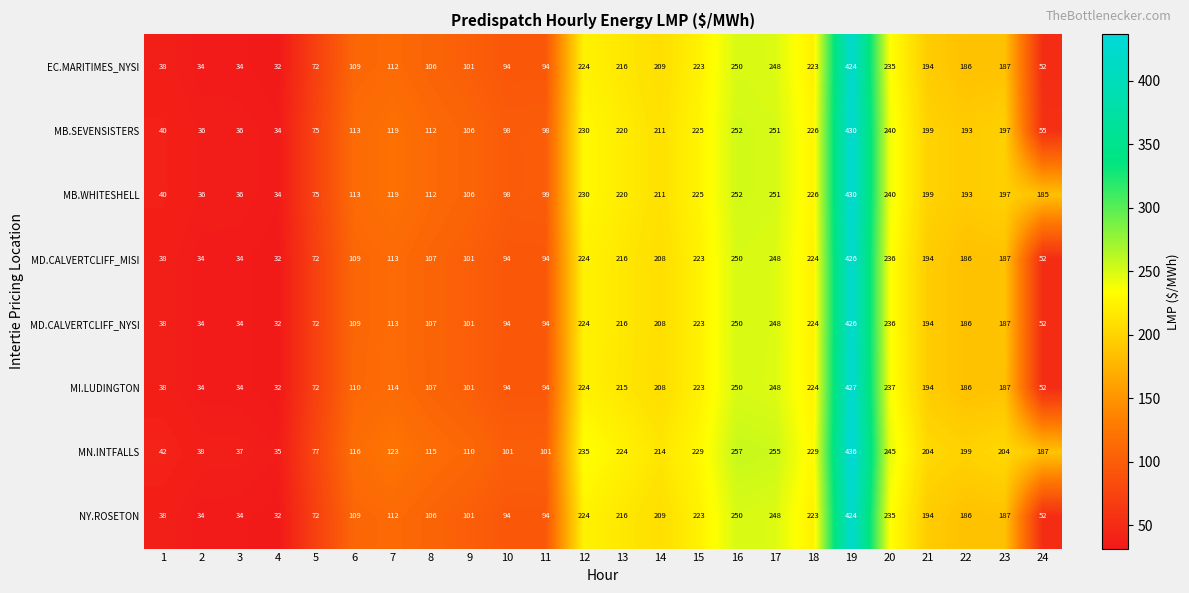

Where is MB.SEVENSISTERS nearest to the value 232?

12